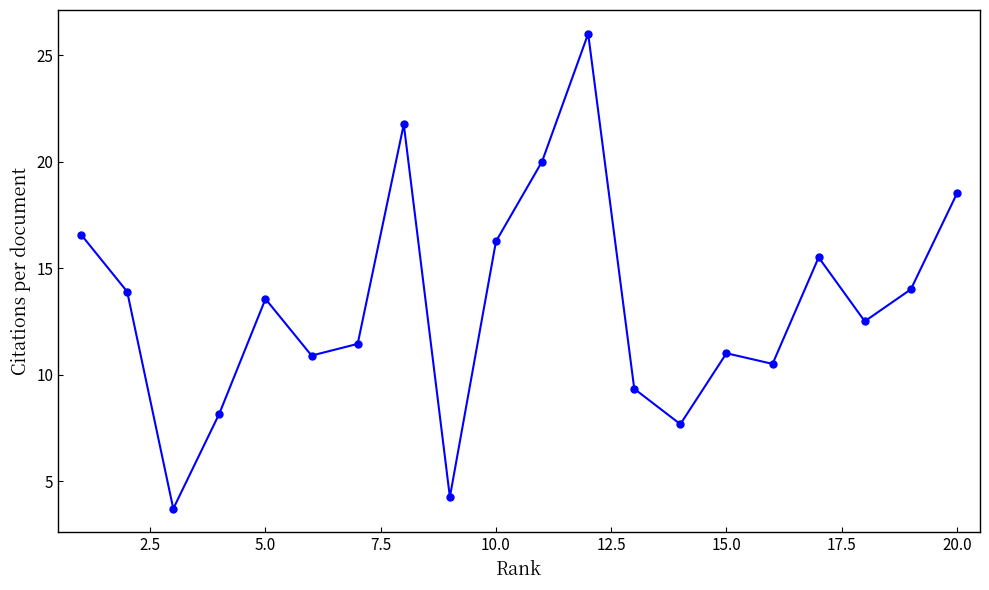

How many points are higher than both their immediate neighbors (excluding endpoints)?

5